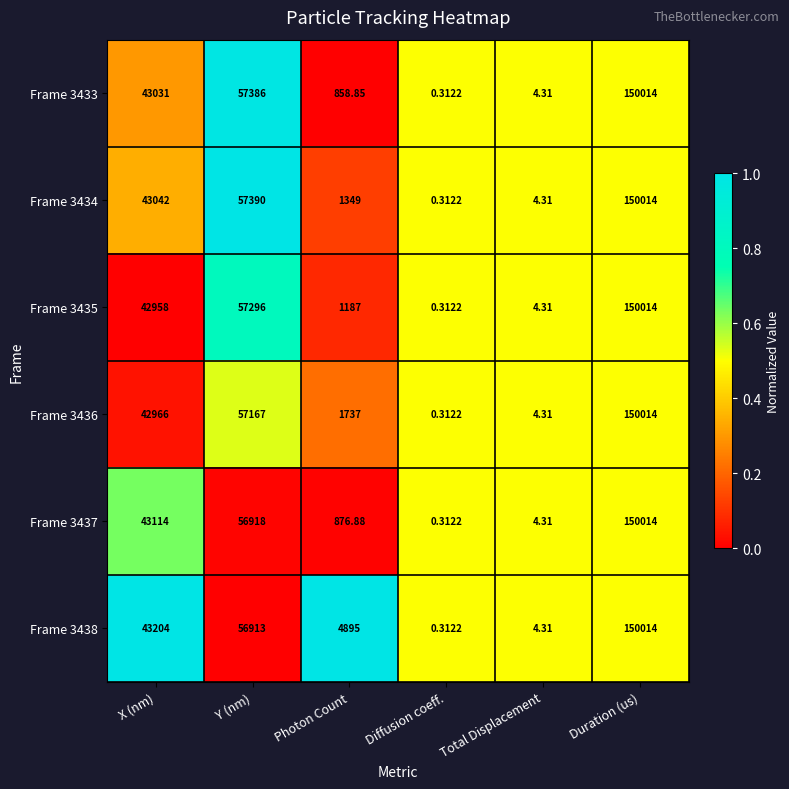

What is the maximum value shown in the chart?

150014.0